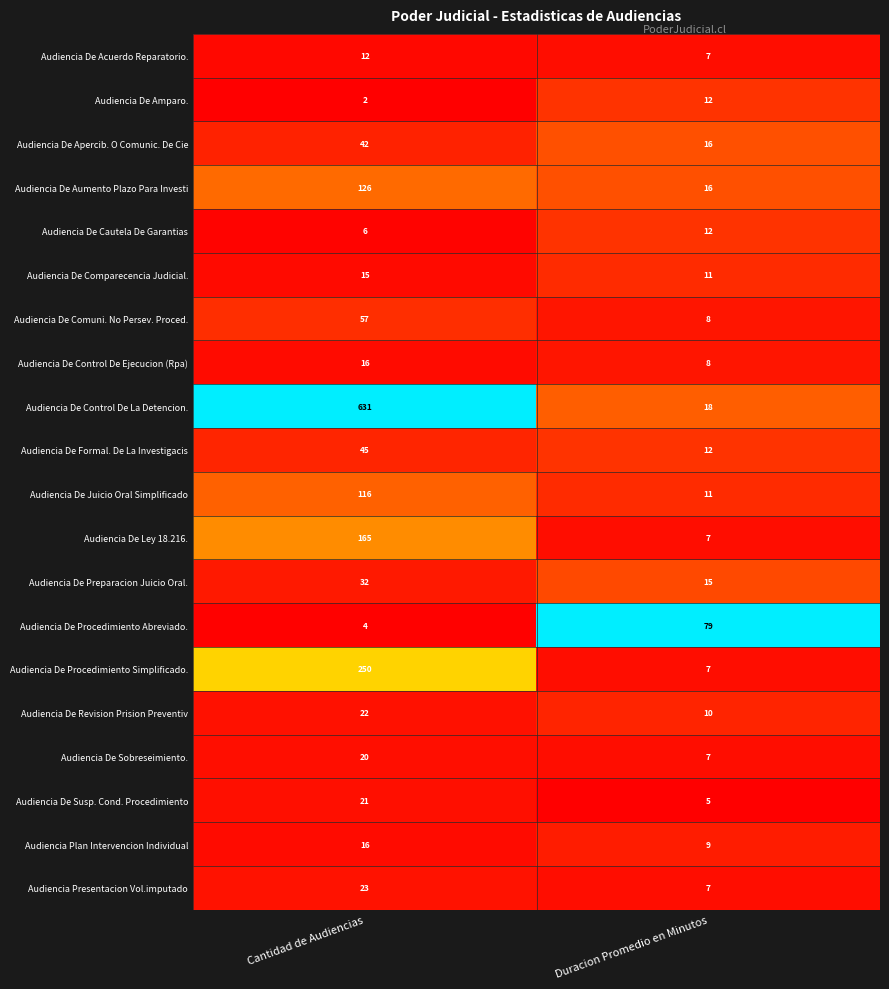

Where is Audiencia De Cautela De Garantias nearest to the value 9?

Cantidad de Audiencias